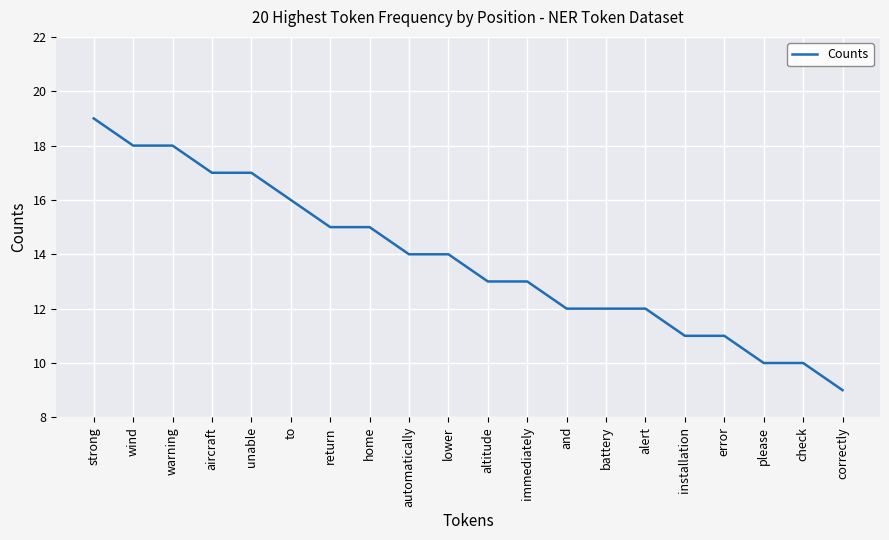

Is this an area chart (filled region under the line)?

No